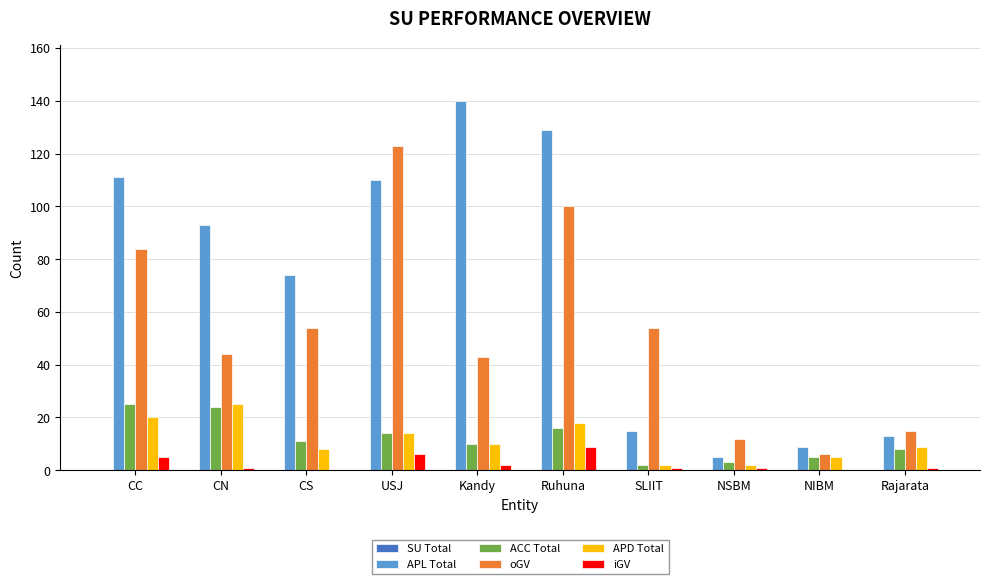

Which category has the highest value across all series?

Kandy